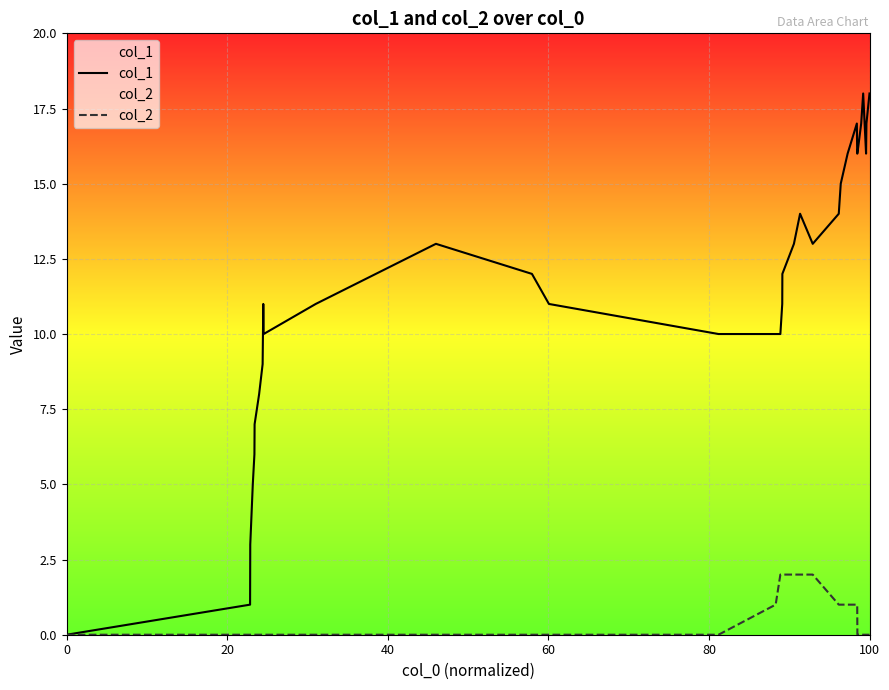

How many interior local peaks does the col_1 series have?

5